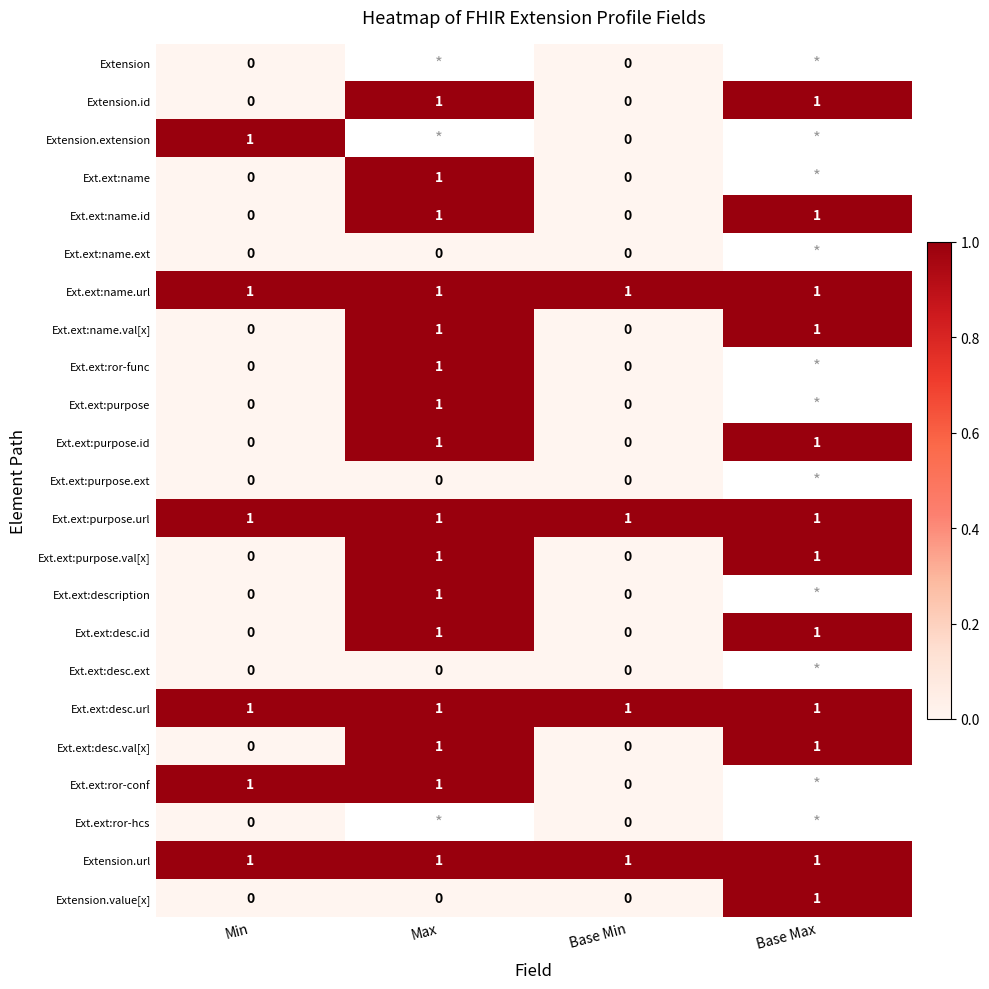

At which category does the chart reach its minimum across all series?

Min